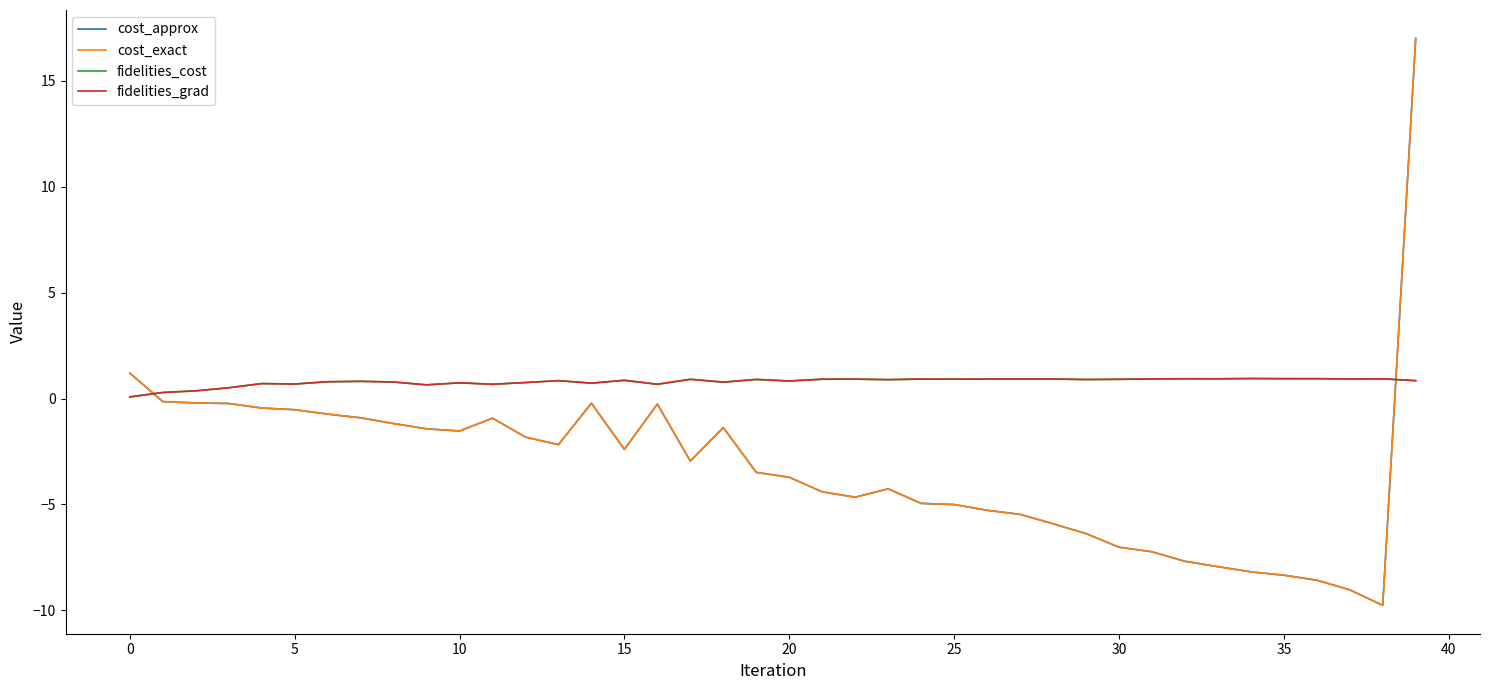

Does the chart display data point markers on the line(s)?

No